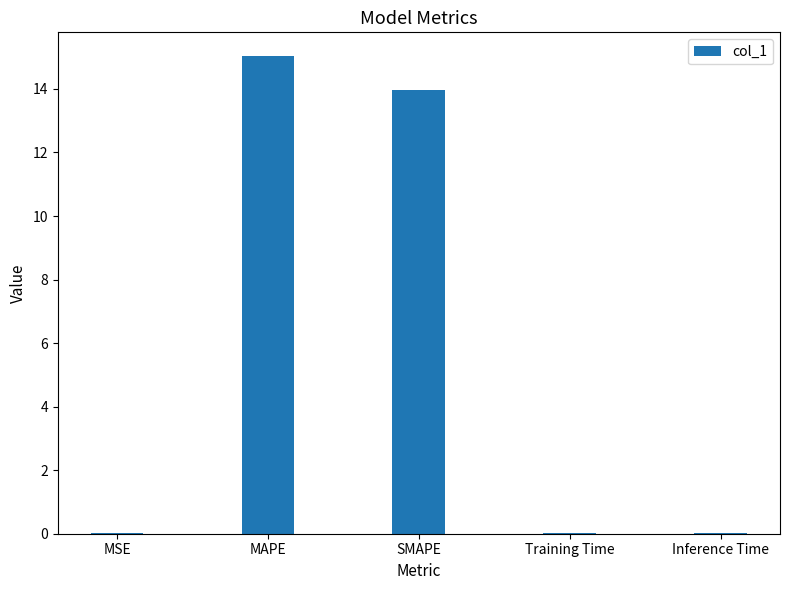

The value at Inference Time is 0.0. True or false?

True